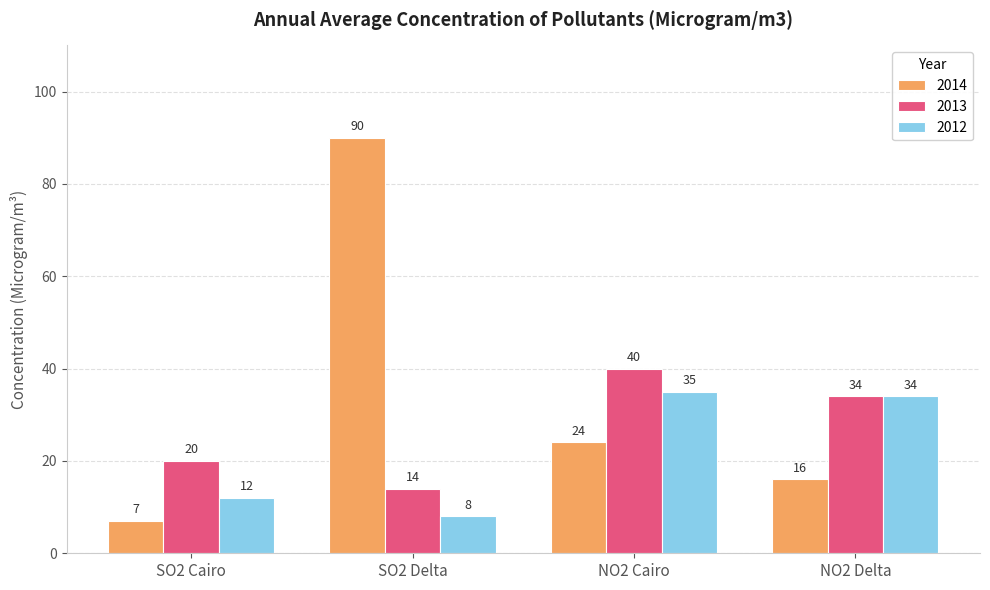

Between SO2 Delta and NO2 Delta, which series saw the biggest shift?

2014